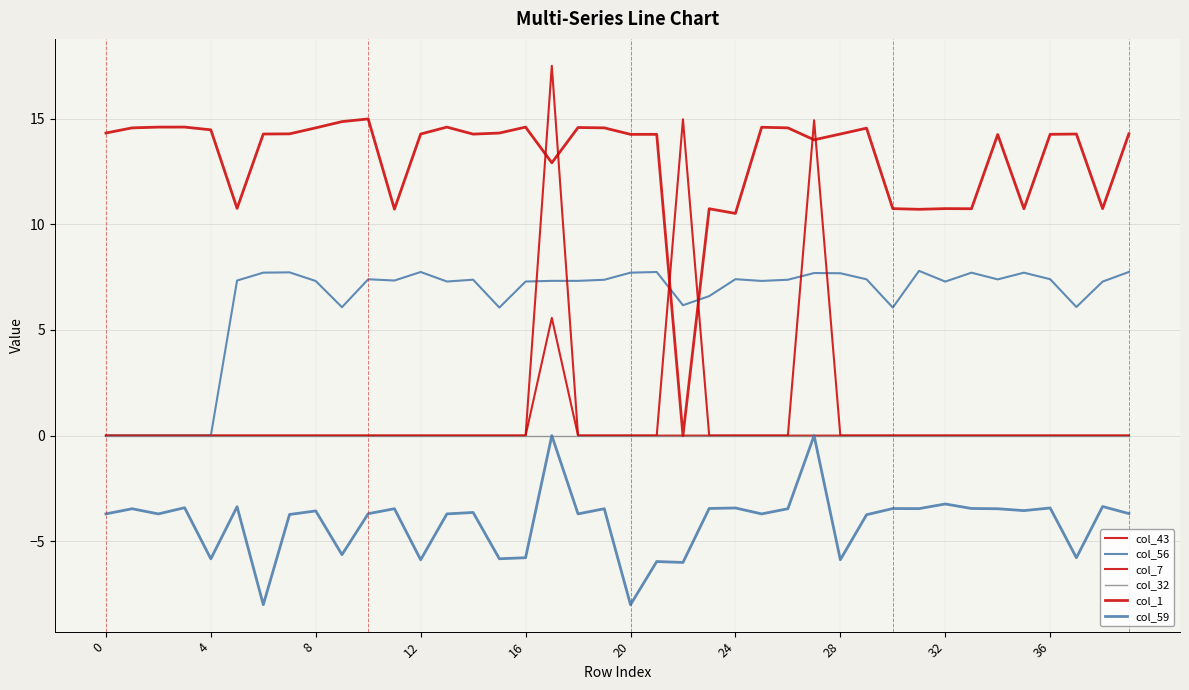

How many lines are shown in the chart?

6